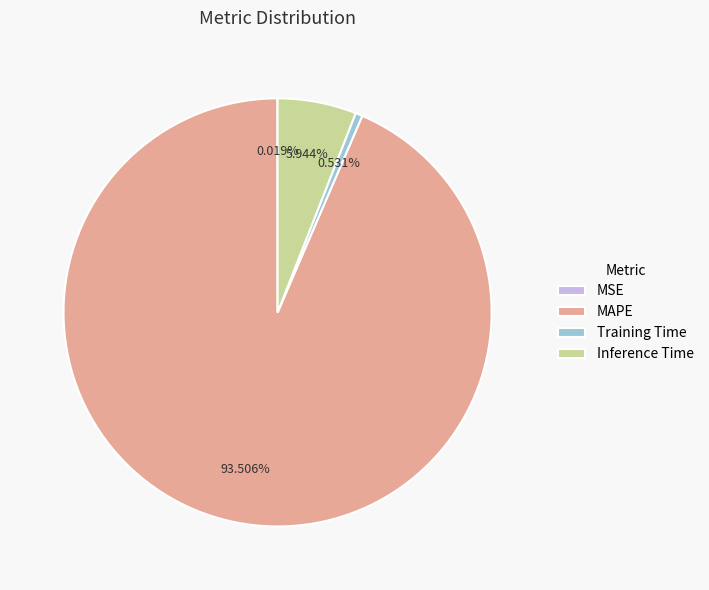

To the nearest percent, what is the difference between the largest and smallest slice percentages?

93%